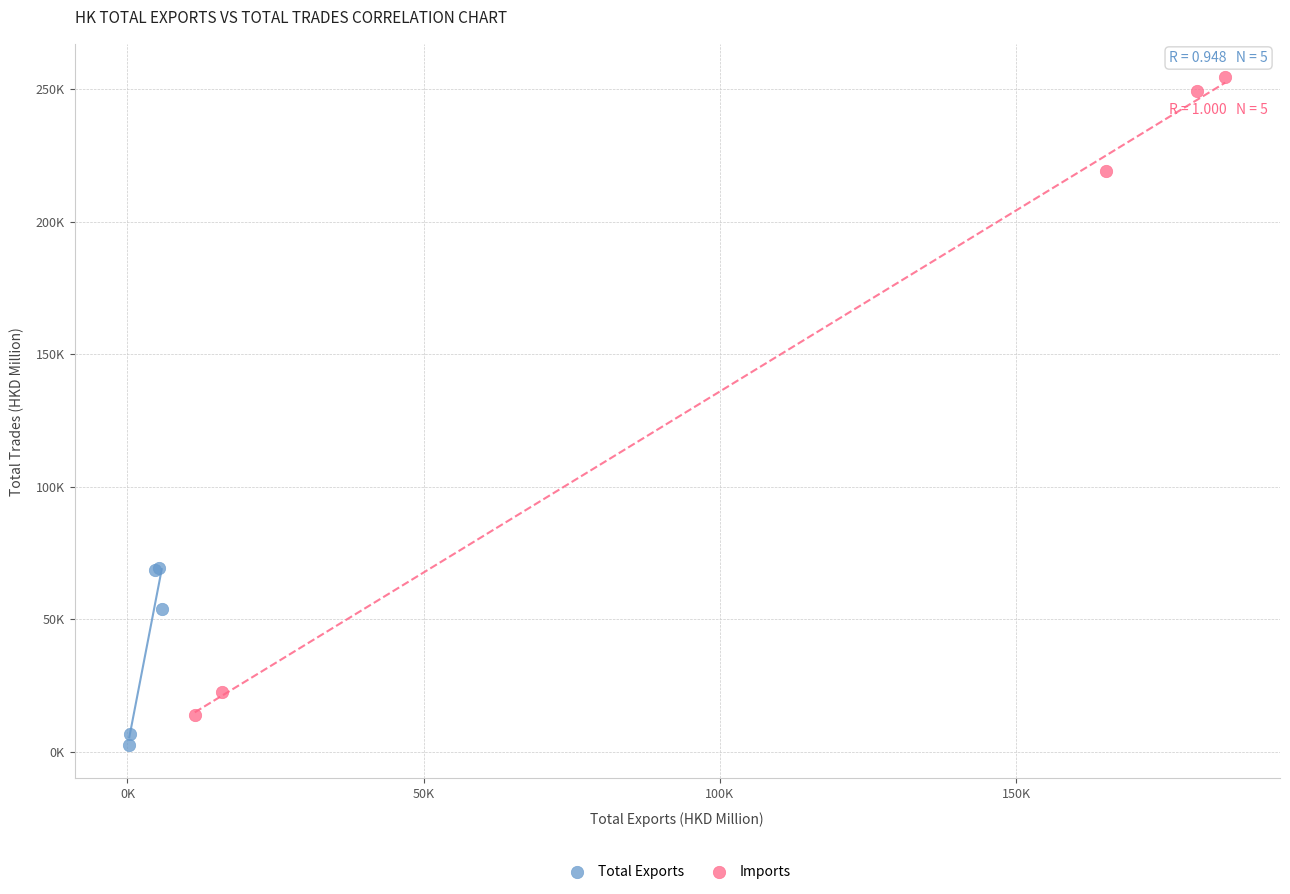

Which series contains the highest Y value?

Imports